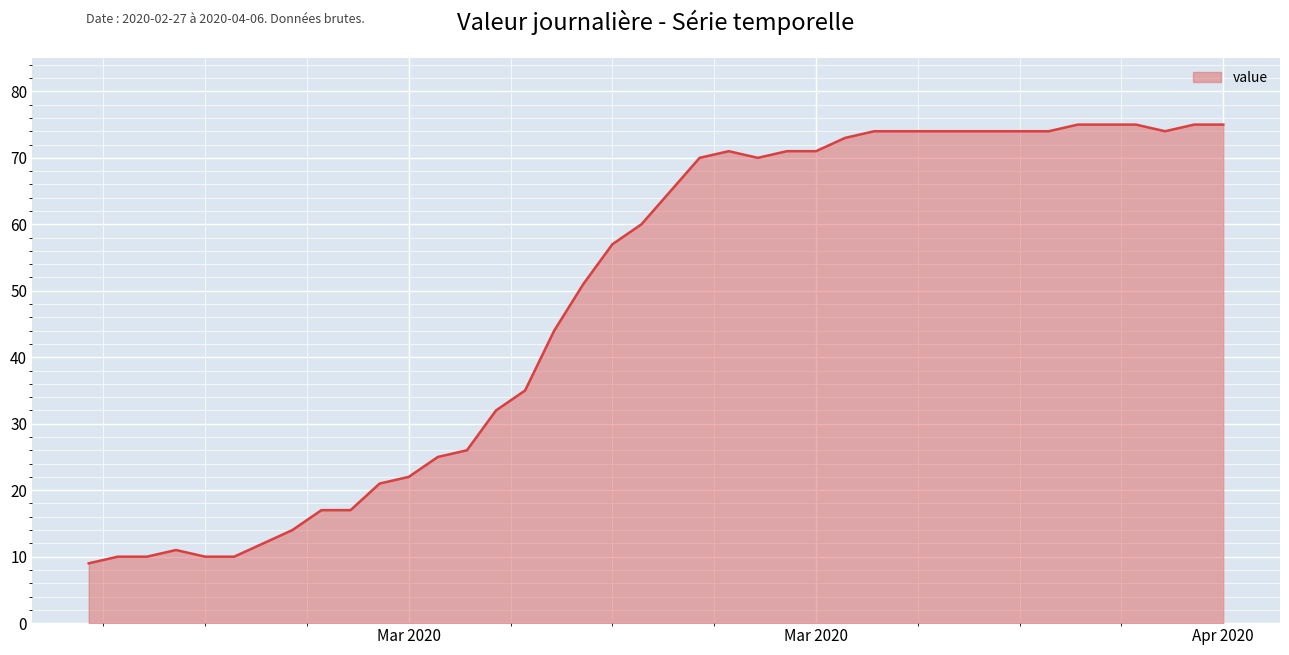

What is the minimum value shown in the chart?

9